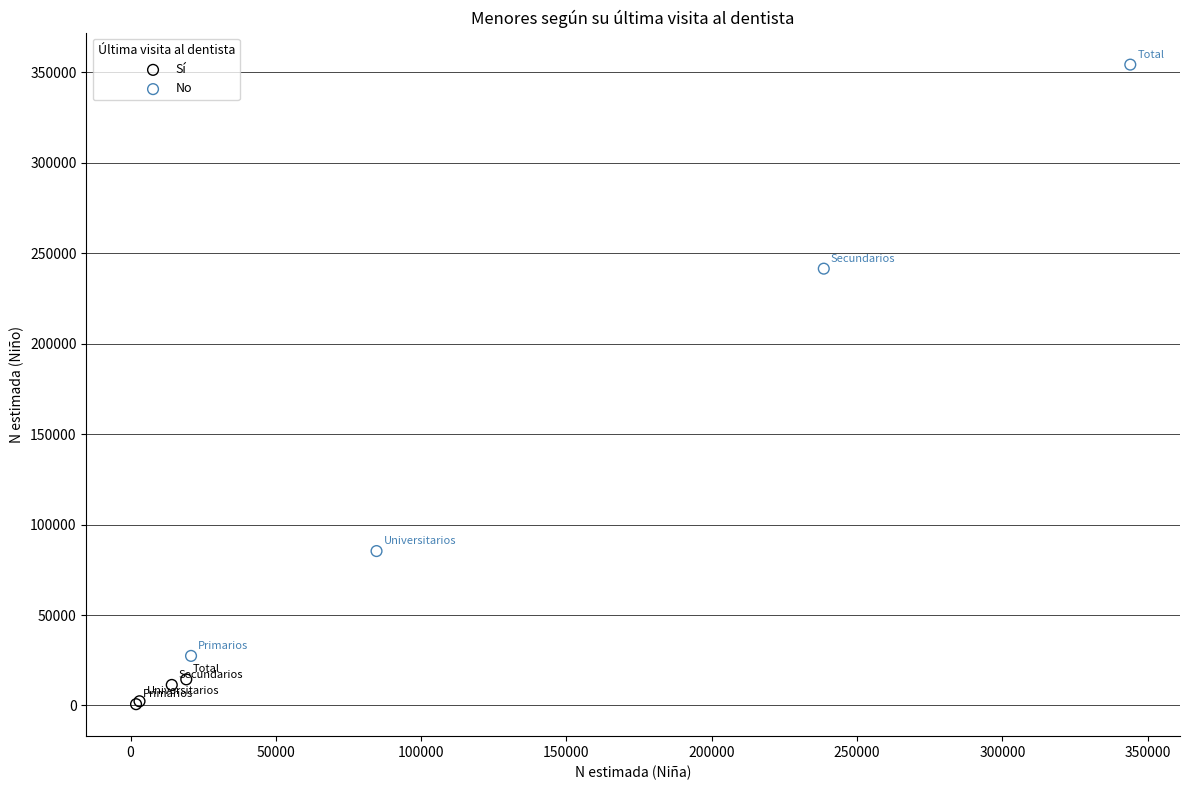

Which series contains the highest Y value?

No